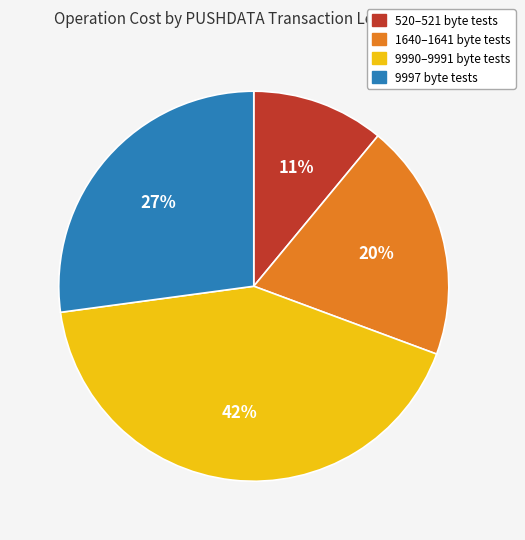

To the nearest percent, what is the difference between the largest and smallest slice percentages?

31%